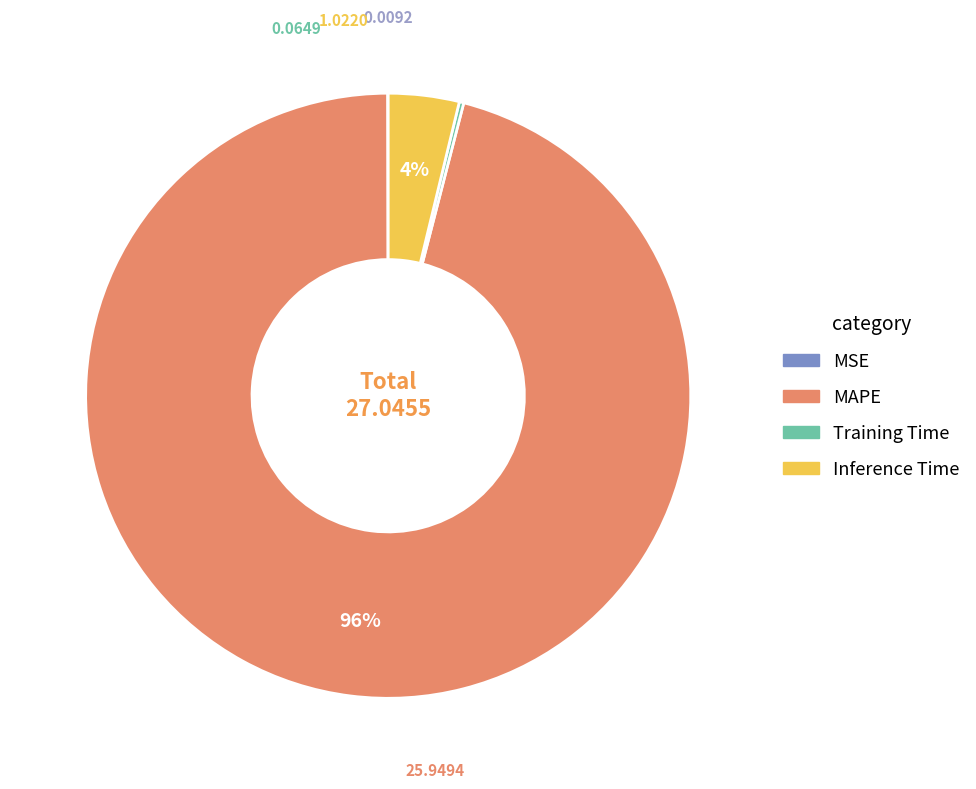

What is the largest slice in the pie chart?

MAPE